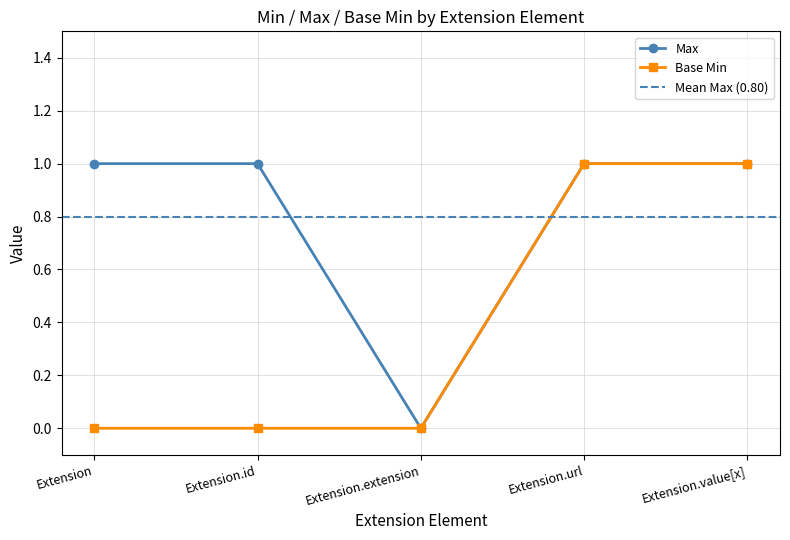

At which category does Max reach its first local valley?

Extension.extension